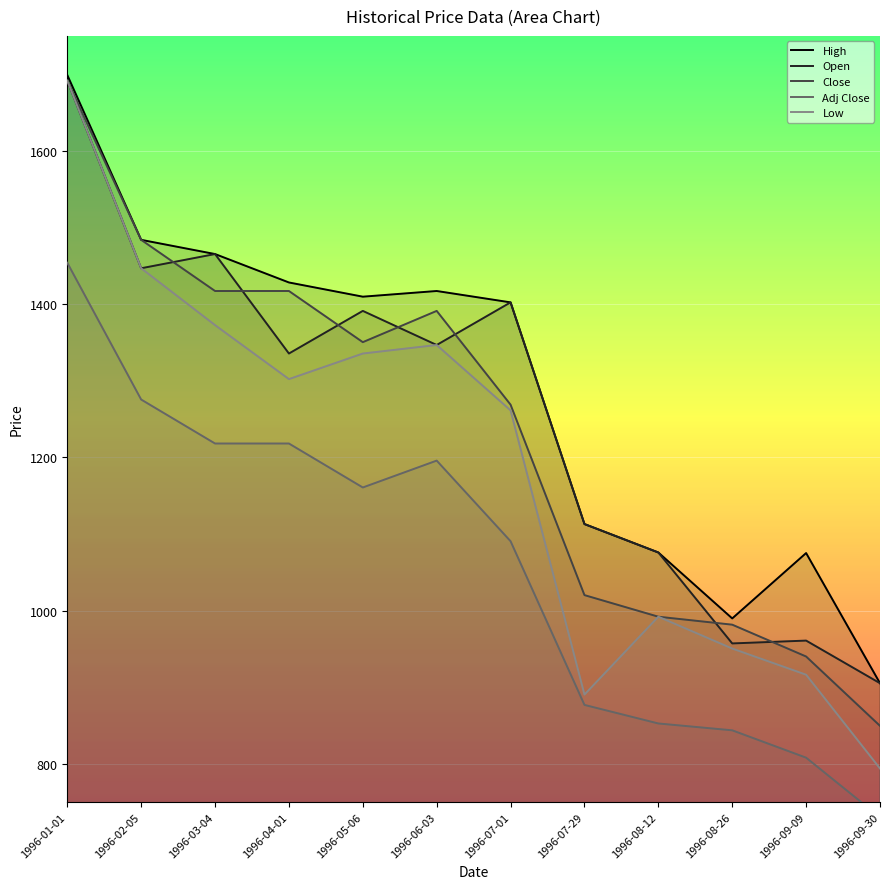

In High, how many points are higher than both neighbors (excluding endpoints)?

2